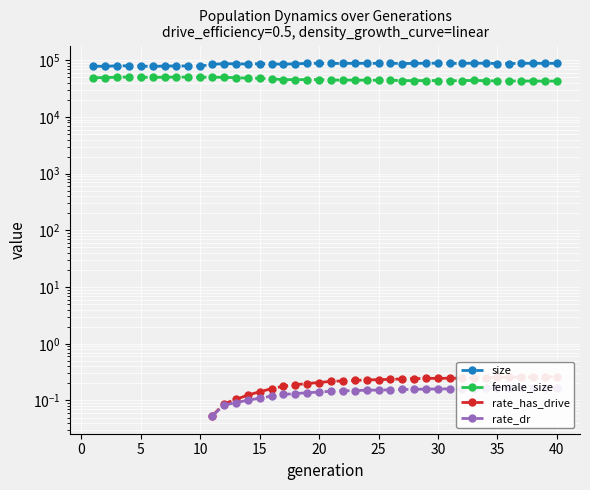

List the series in order of their peak value, highest first.

size, female_size, rate_has_drive, rate_dr